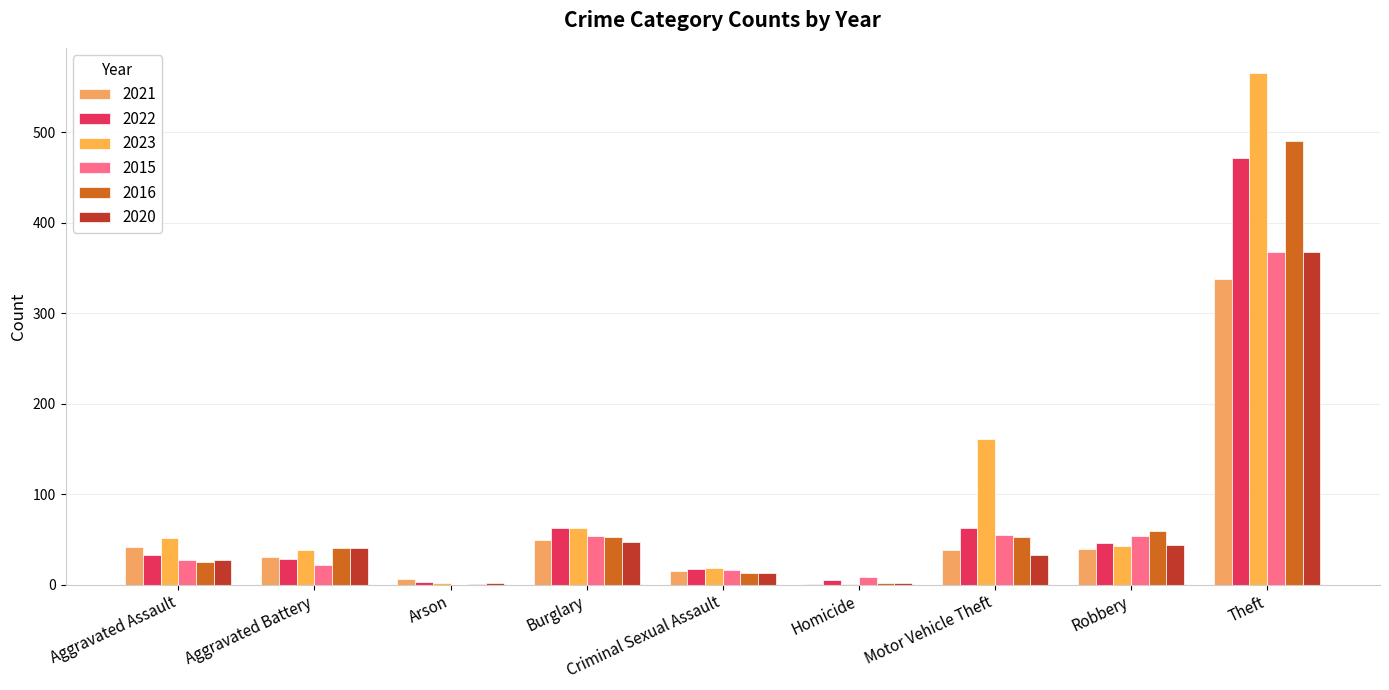

Between Arson and Burglary, which series saw the biggest shift?

2023